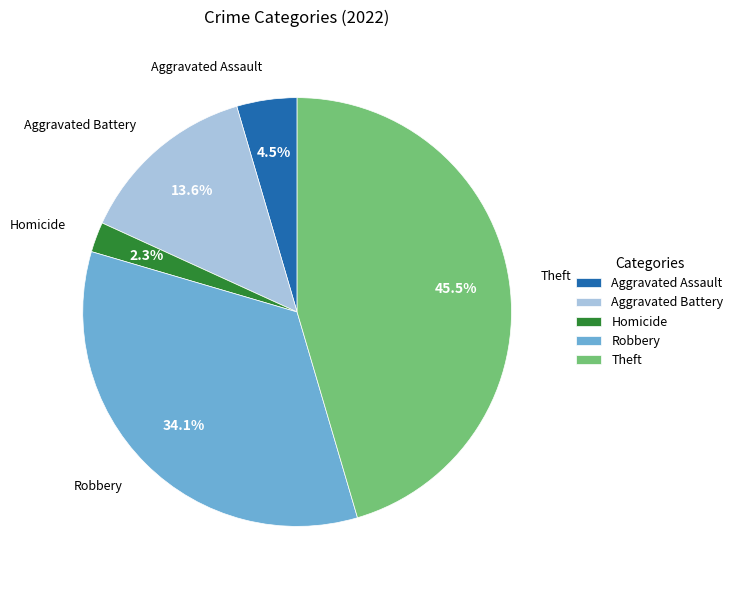

What is the largest slice in the pie chart?

Theft